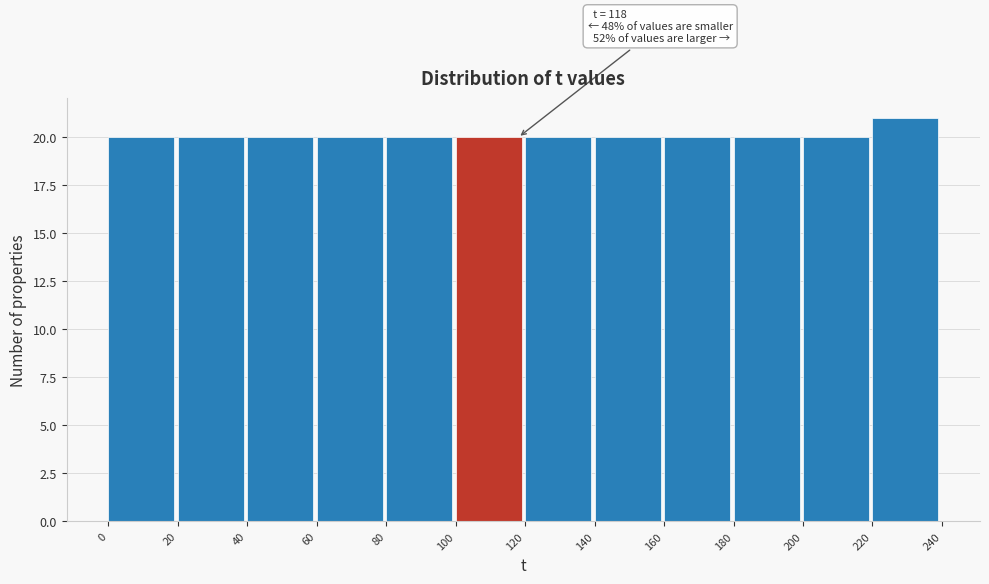

Over which range of the x-axis is the bar tallest?

220 to 240